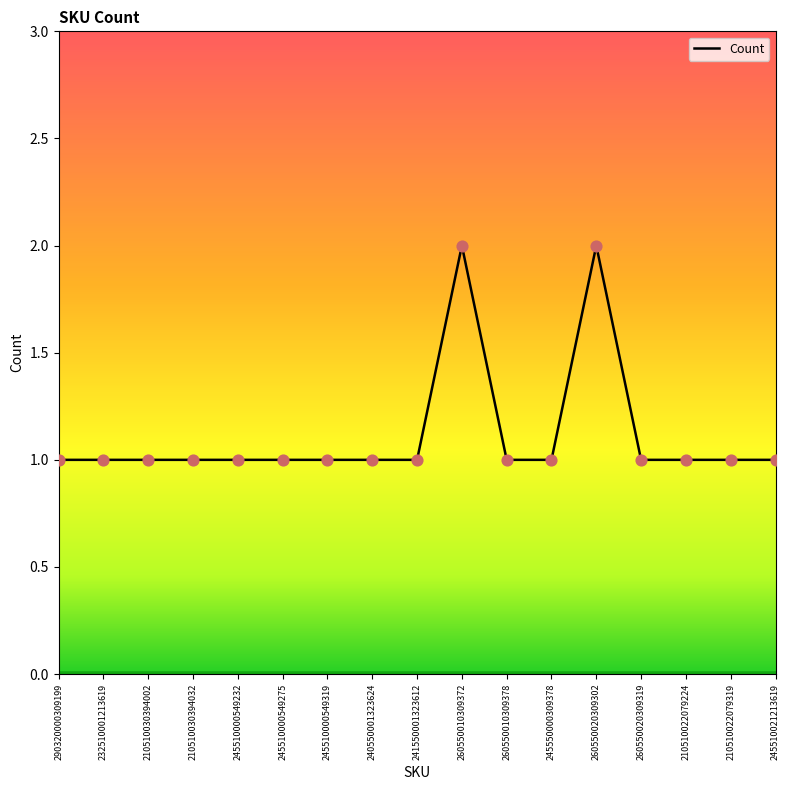

What is the ratio of the value at 260550010309378 to the value at 245510021213619?

1.0